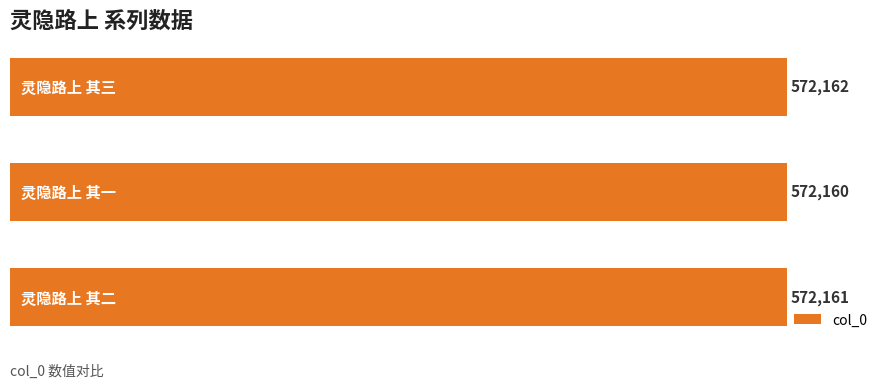

What is the maximum value shown in the chart?

572162